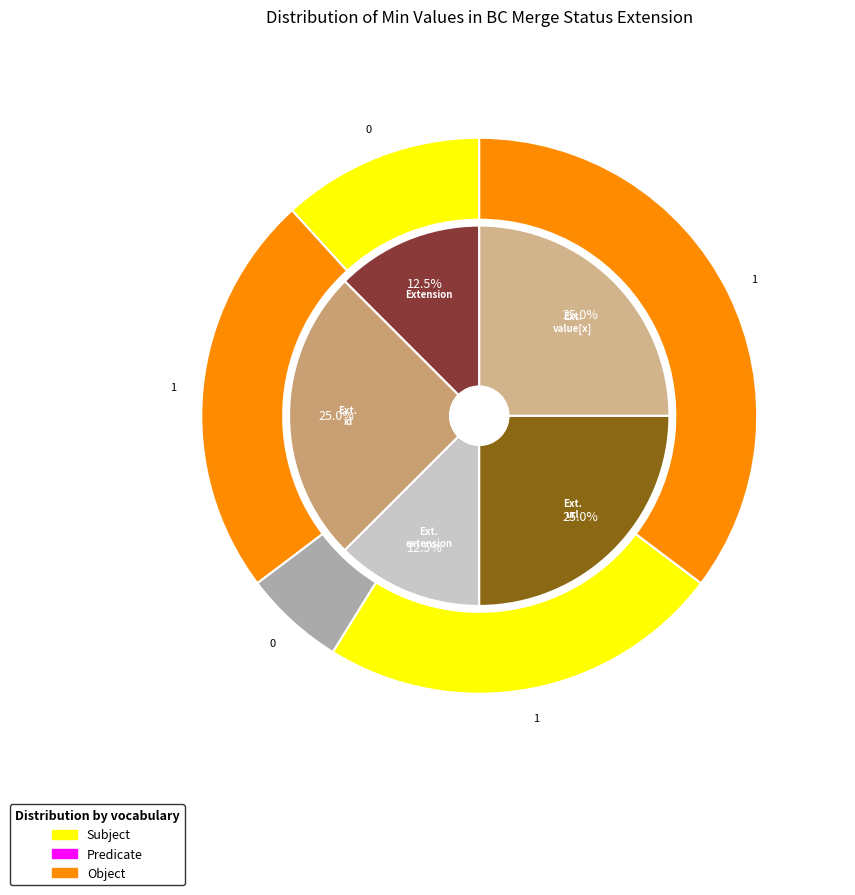

Count the number of slices in the pie.

5